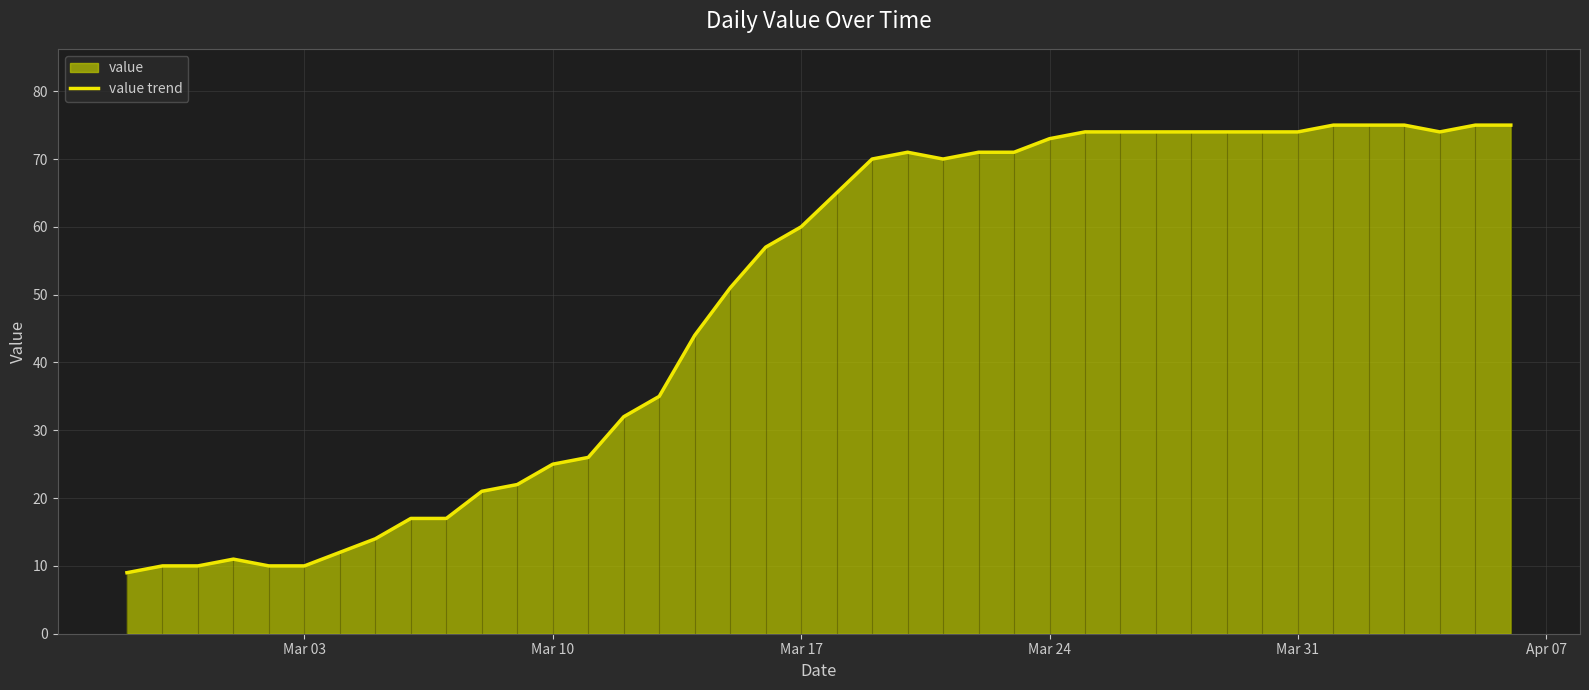

How many lines are shown in the chart?

1